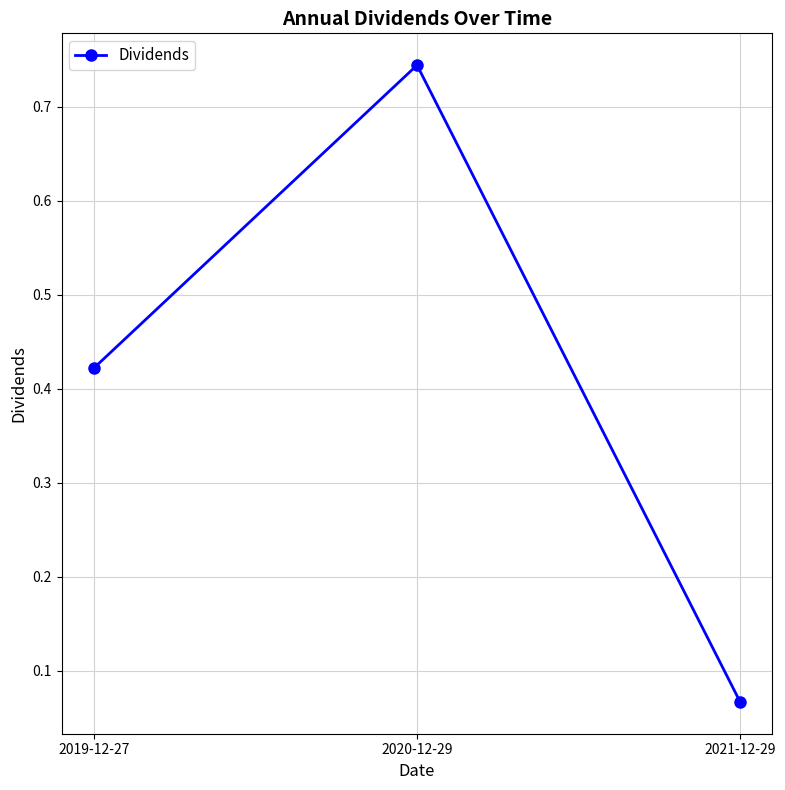

Where is the data nearest to the value 0?

2021-12-29